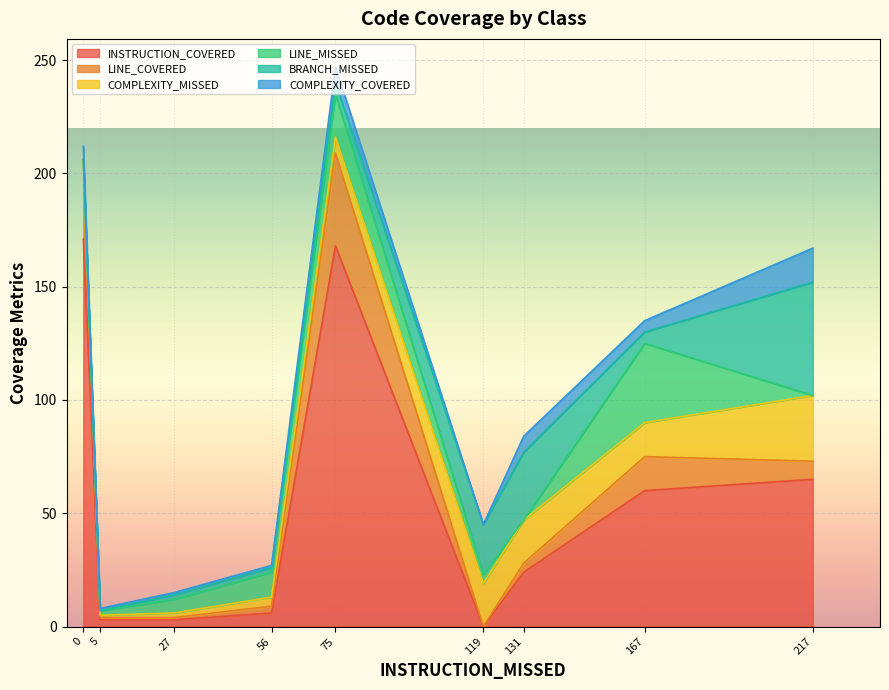

At which category is the sum across all series the highest?

75